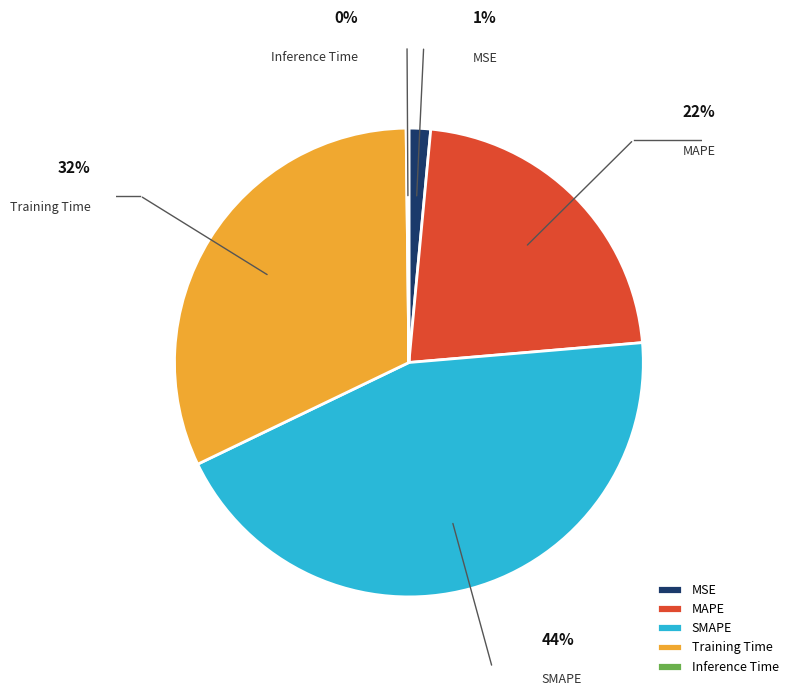

To the nearest percent, what percentage of the pie is SMAPE?

44%